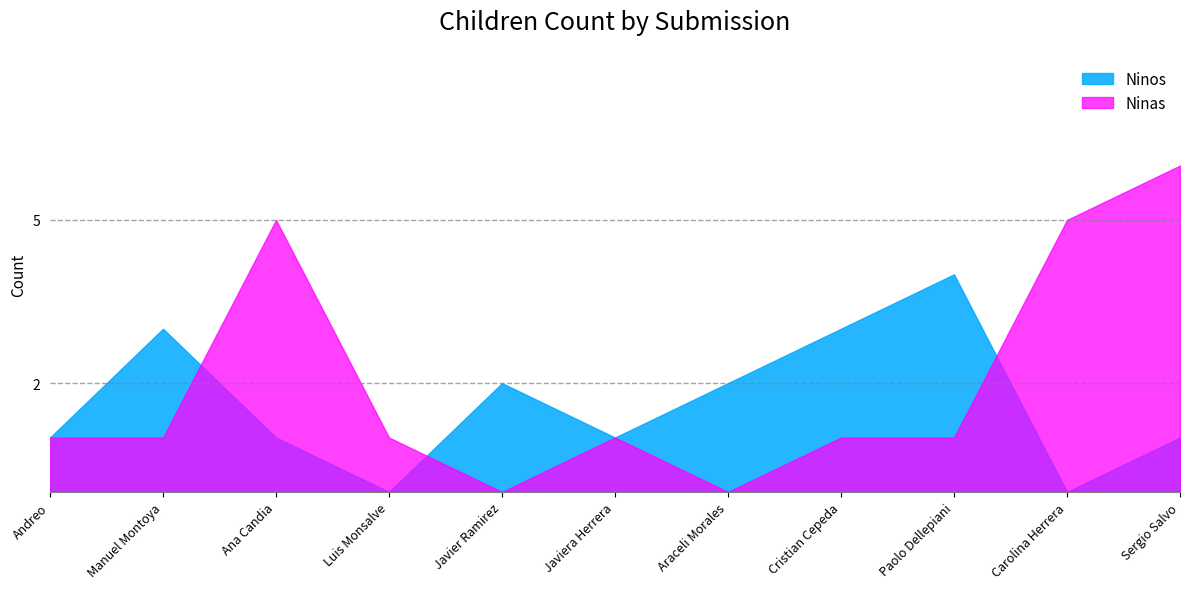

How many Ninos values are between 1 and 3?

8